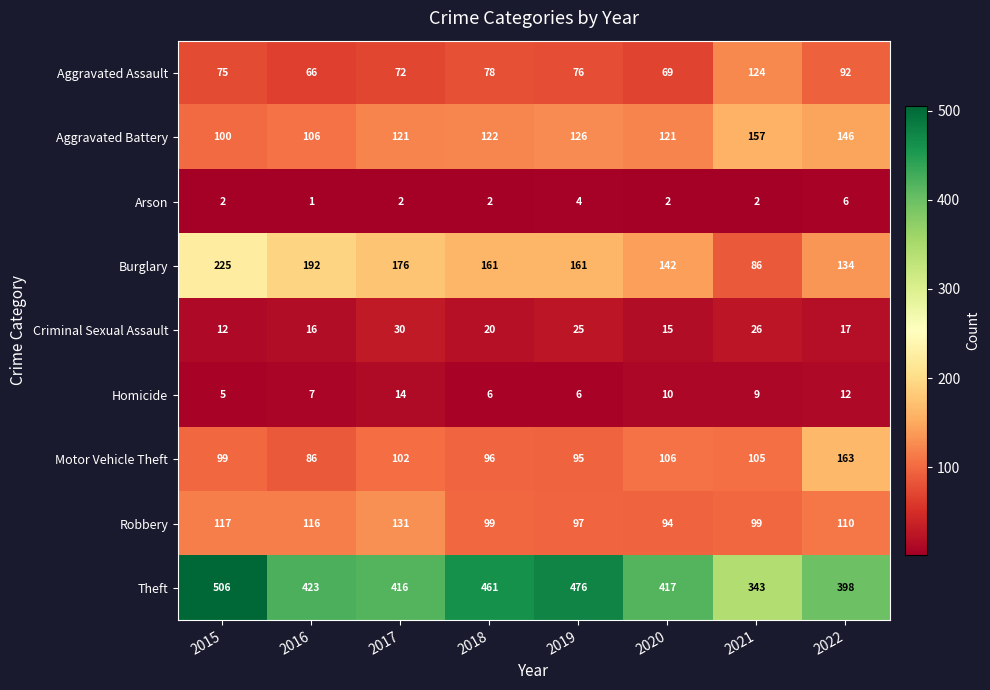

At which category does the chart reach its minimum across all series?

2016